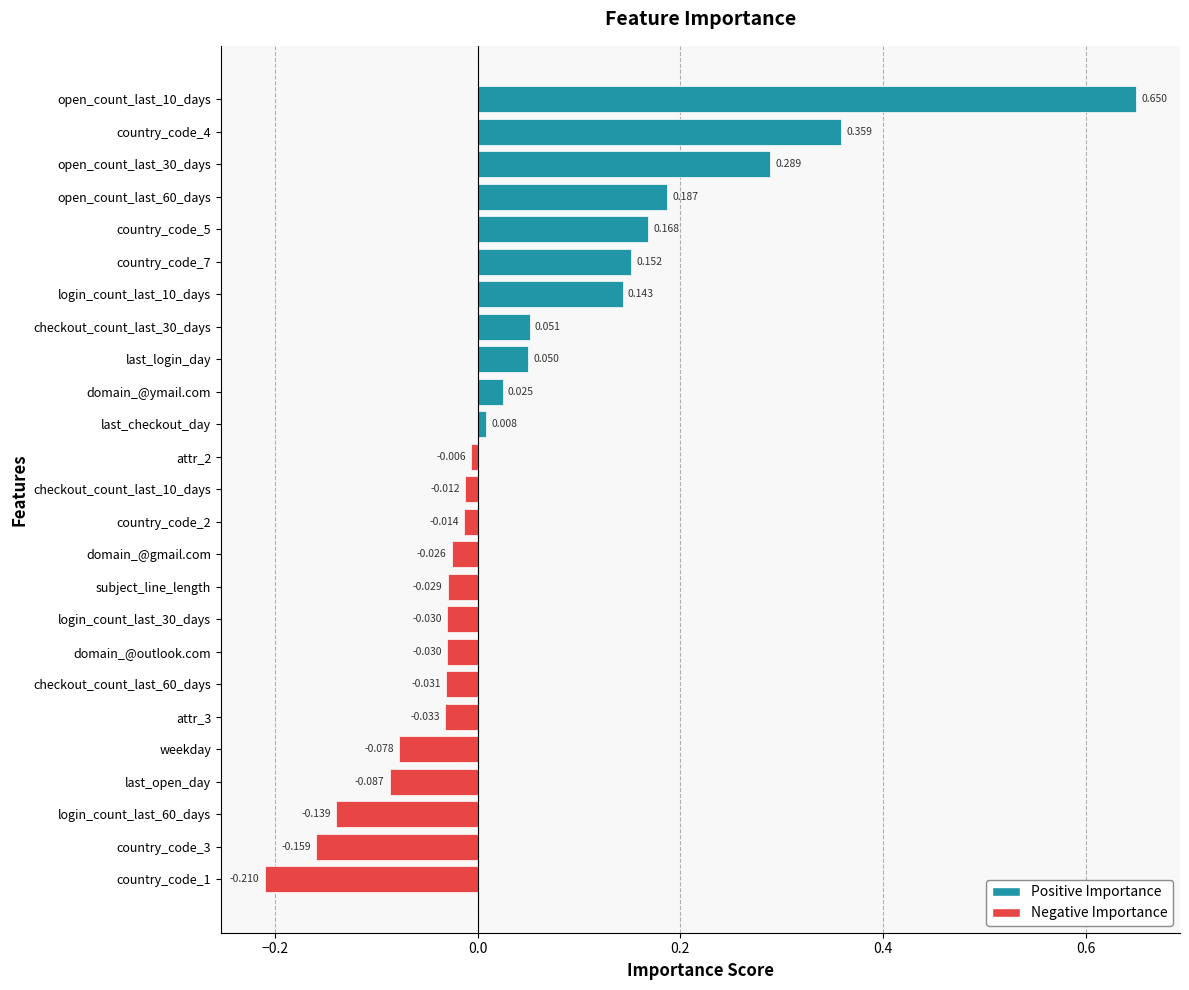

Count the number of data series in this chart.

1